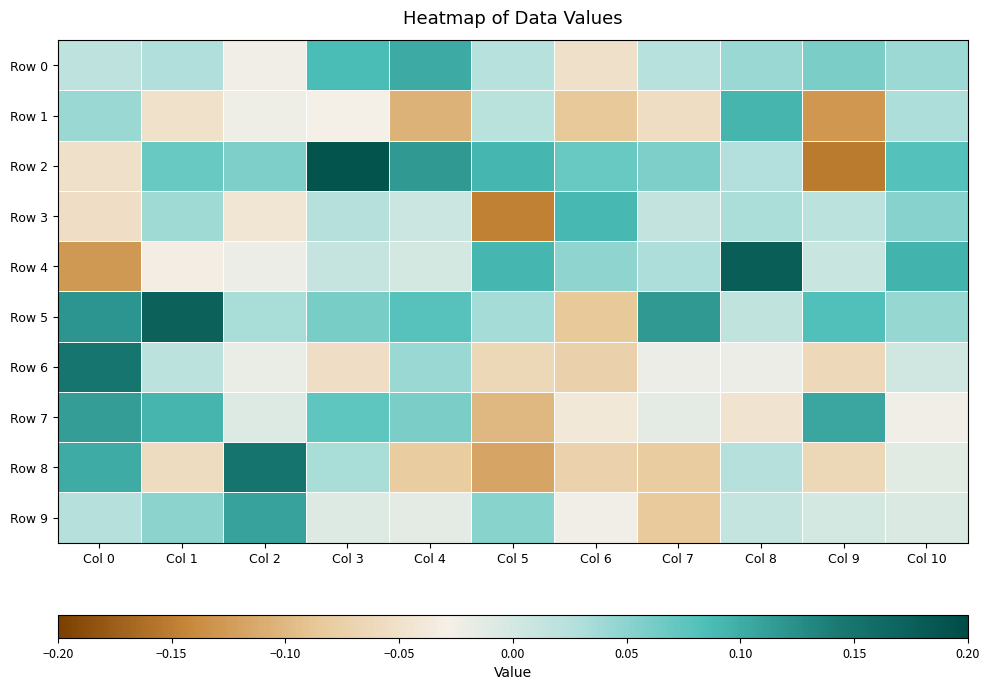

What is the smallest value displayed?

-0.2